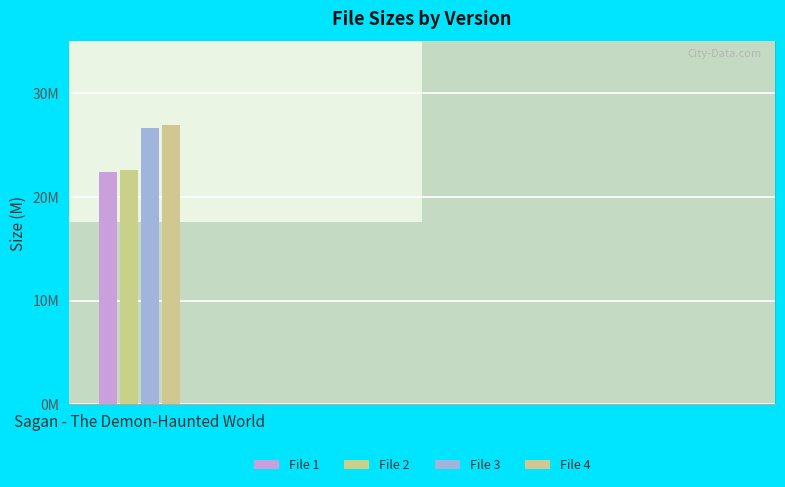

At which category is the sum across all series the highest?

Sagan - The Demon-Haunted World